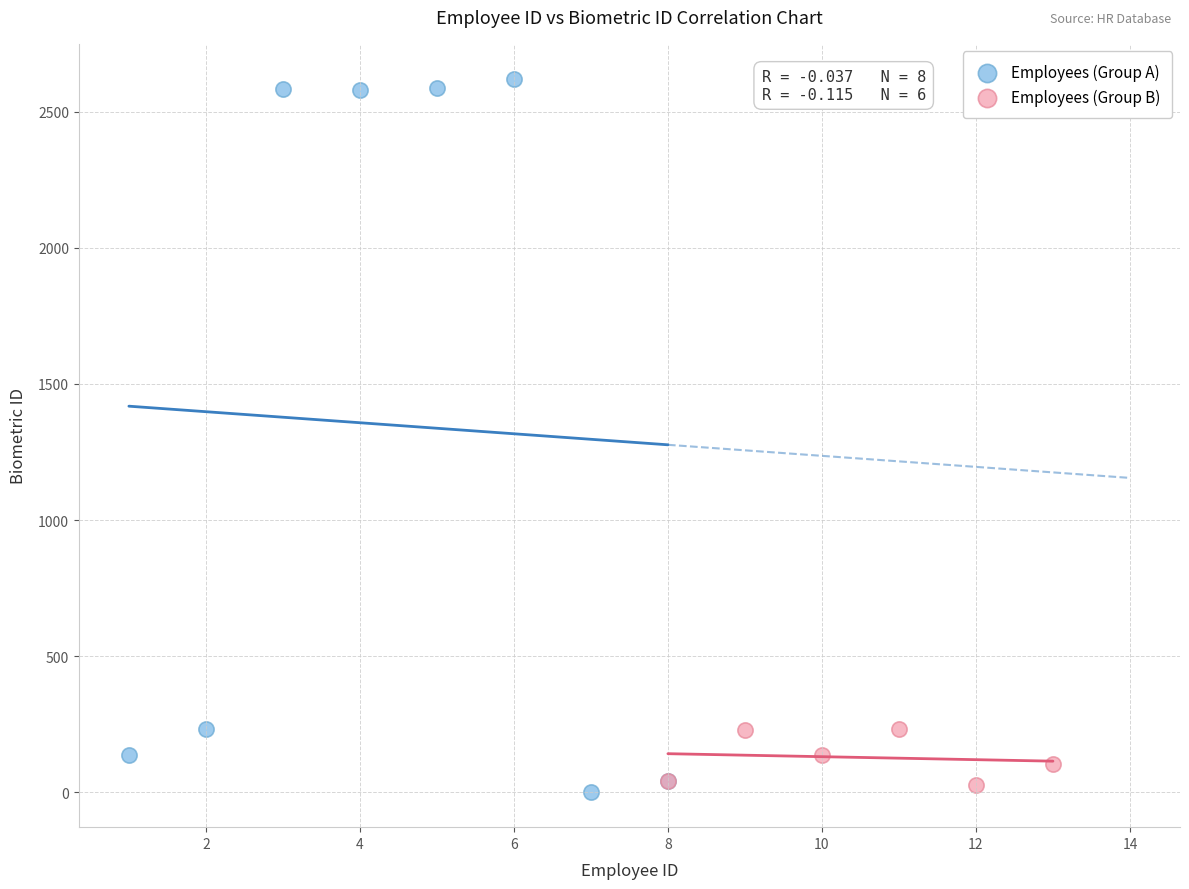

What are all the series names shown in the legend?

Employees (Group A), Employees (Group B)